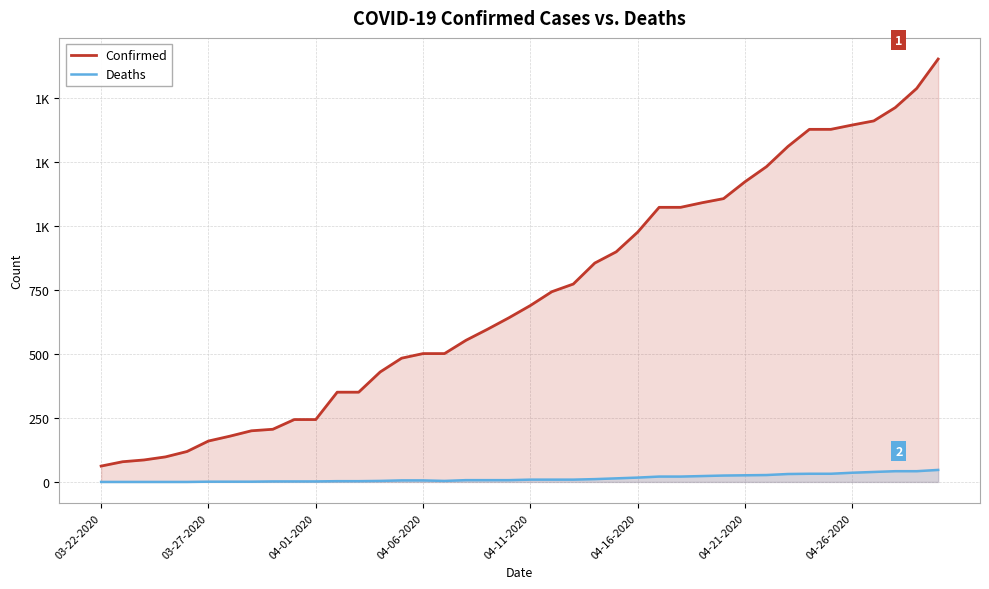

Reading right to left, list all the values displayed in this chart.

Confirmed: 1654	1539	1464	1412	1396	1379	1379	1312	1233	1174	1108	1092	1074	1074	977	900	856	774	744	690	642	597	554	502	502	484	430	351	351	244	244	206	200	179	160	119	98	86	79	62
Deaths: 47	42	42	39	36	32	32	31	27	26	25	23	21	21	17	14	11	9	9	9	7	7	7	4	6	6	4	3	3	2	2	2	1	1	1	0	0	0	0	0